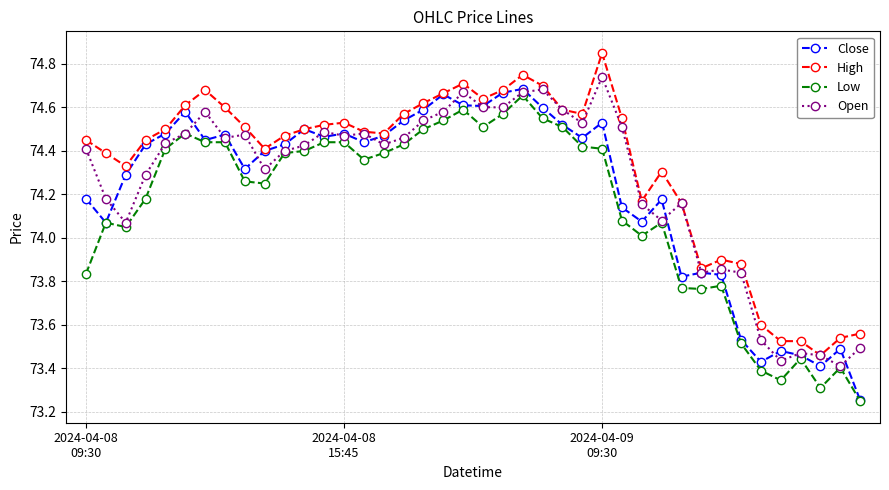

True or false: Low has more than 1 points higher than both neighbors.

True